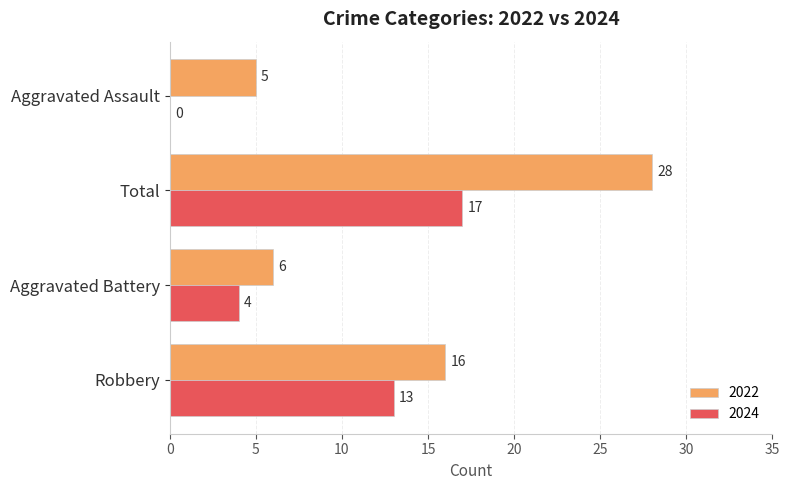

Which series changed the most between Aggravated Battery and Aggravated Assault?

2024